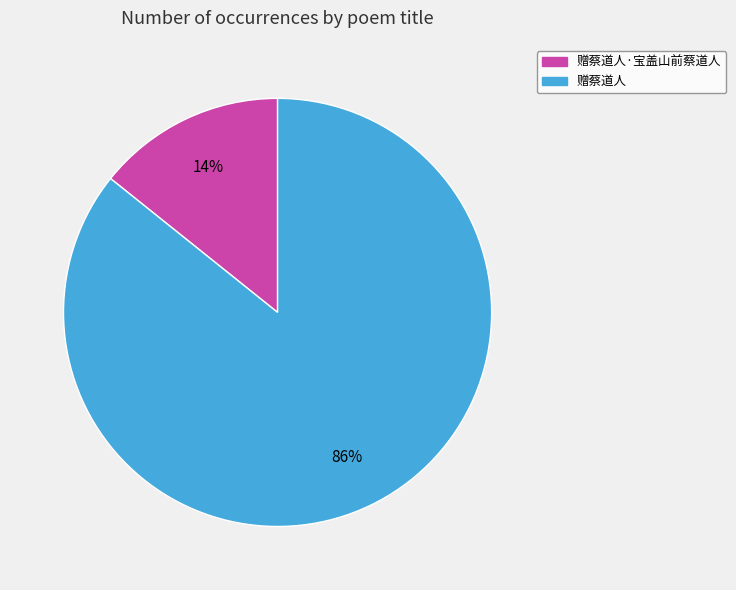

To the nearest percent, what is the combined percentage of 赠蔡道人 and 赠蔡道人·宝盖山前蔡道人?

100%